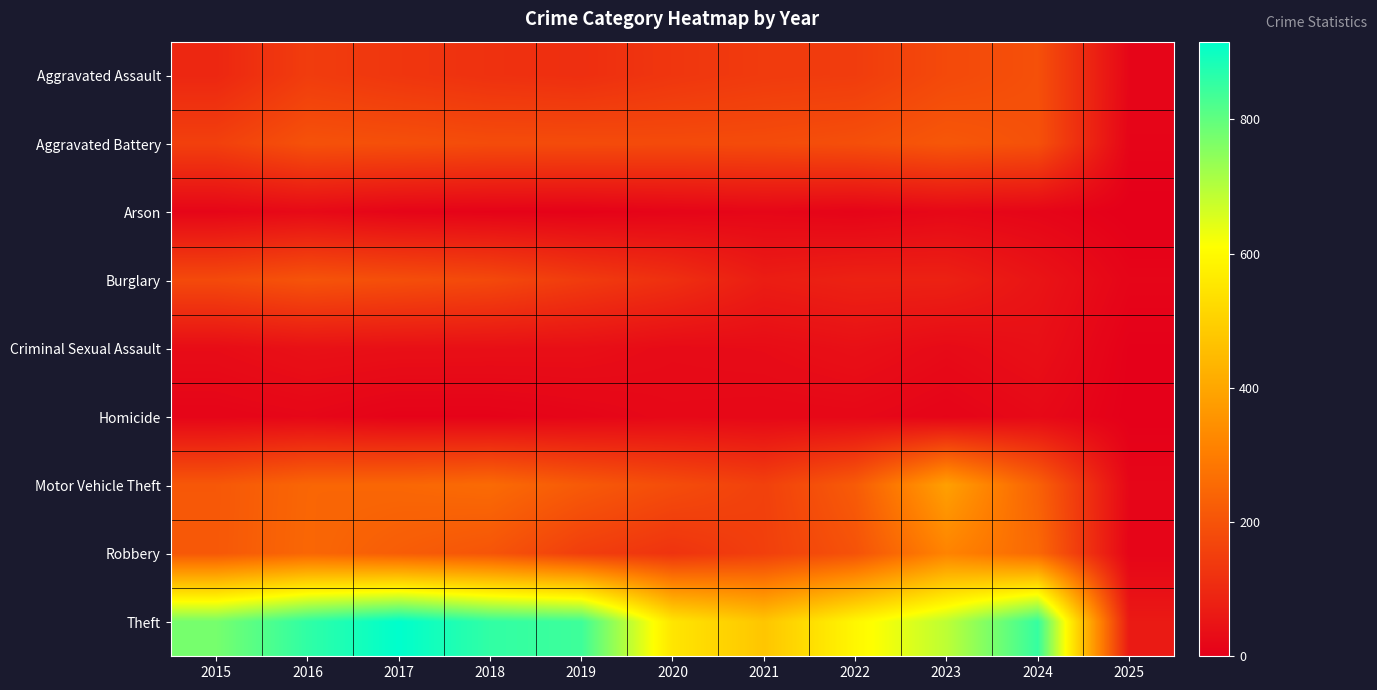

Which has a higher value, 2018 or 2025?

2018